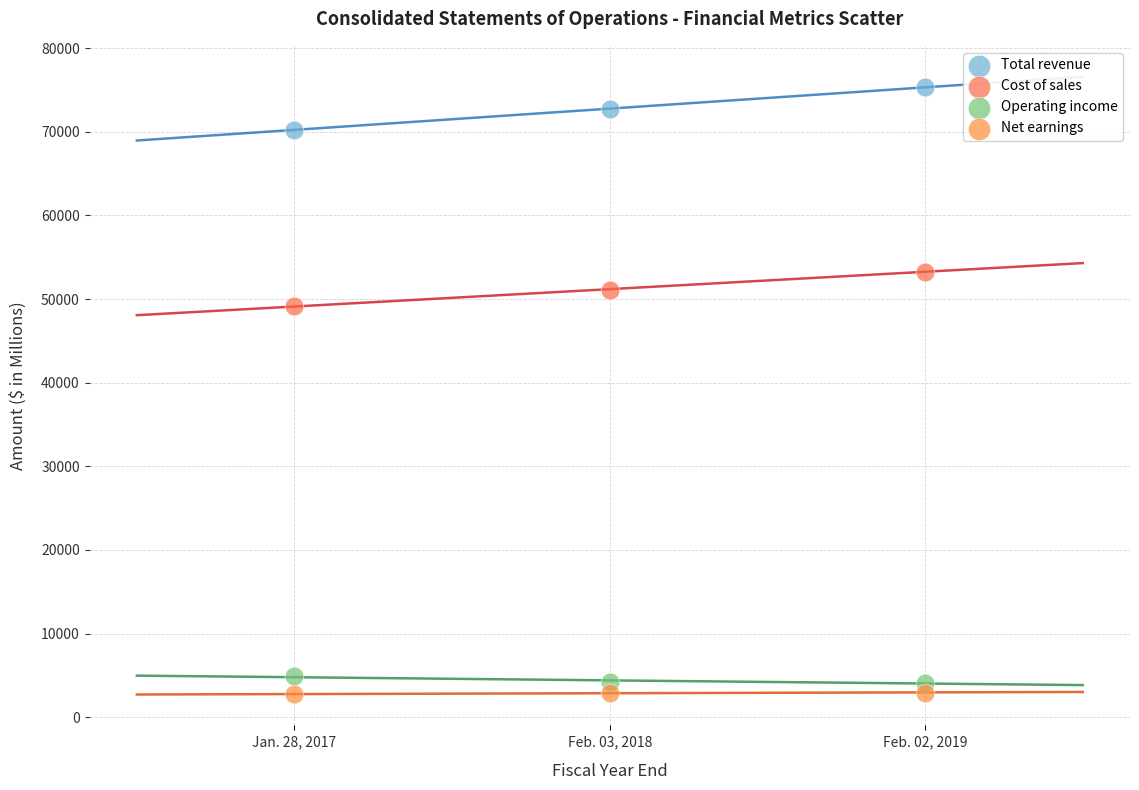

What are all the series names shown in the legend?

Total revenue, Cost of sales, Operating income, Net earnings